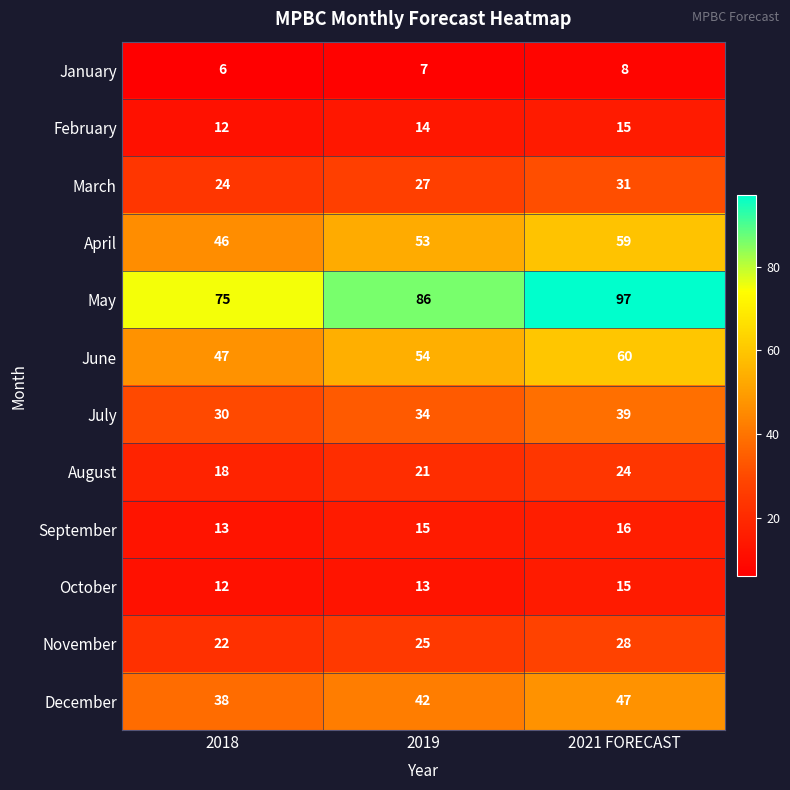

What is the difference between the August values at 2019 and 2018?

3